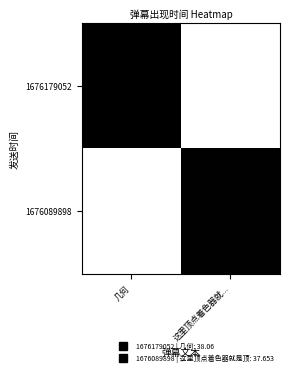

Which series has the largest total across all categories?

1676179052